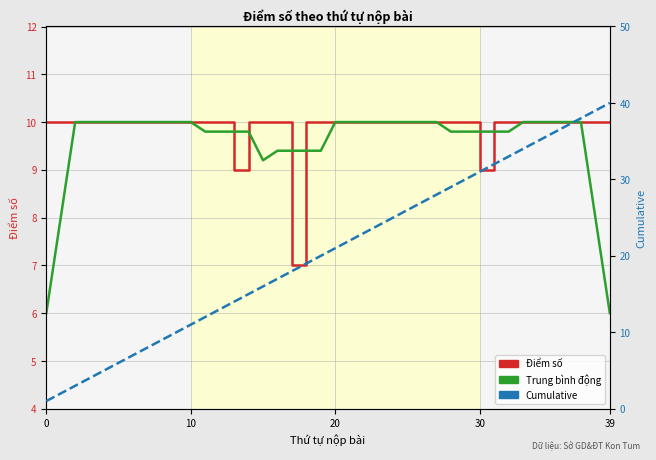

What is the approximate value of Điểm số at 18?

10.0